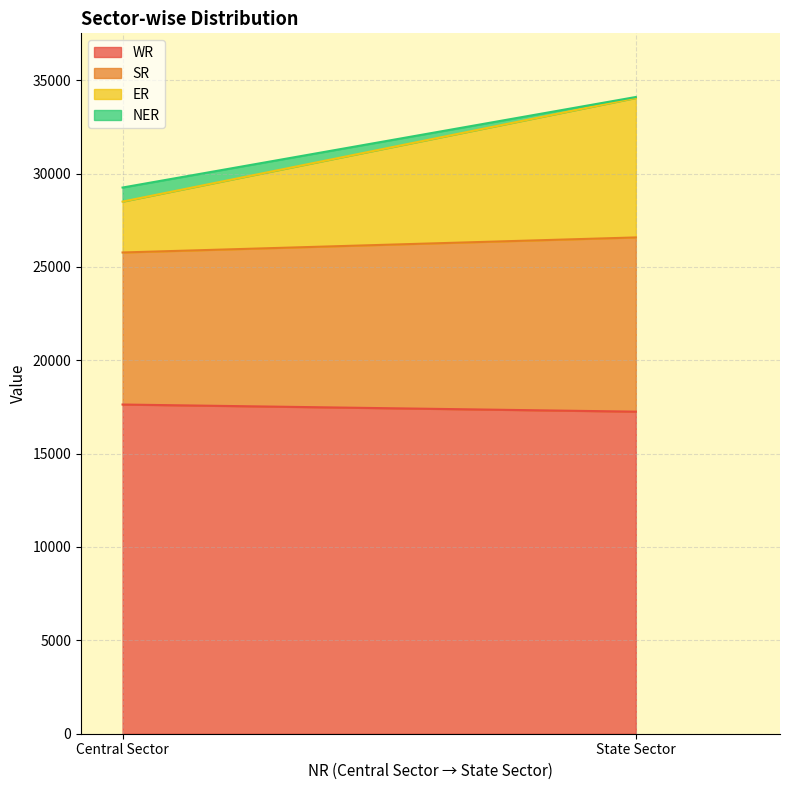

Does the chart have visible grid lines?

Yes